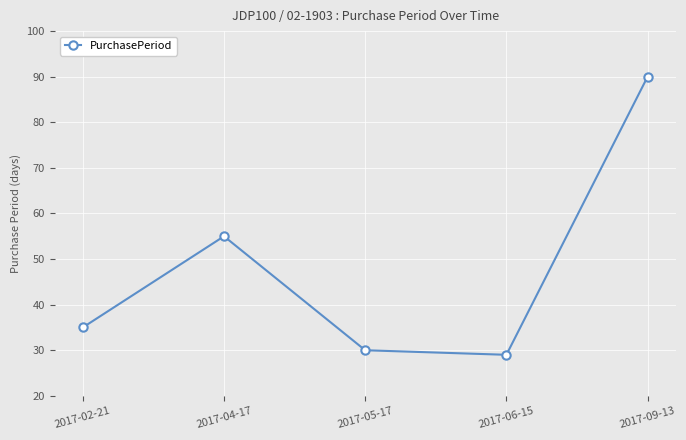

What is the smallest value displayed?

29